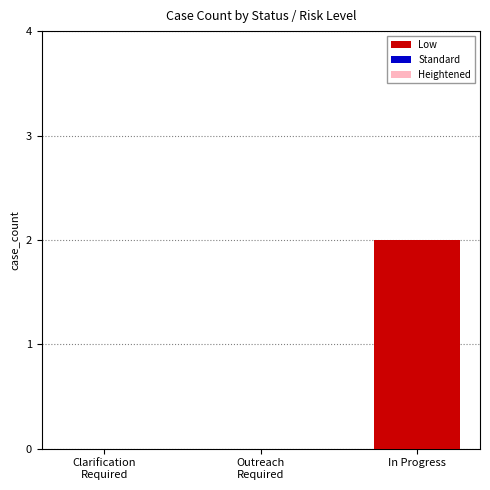

Which label corresponds to the largest value in the chart?

In Progress